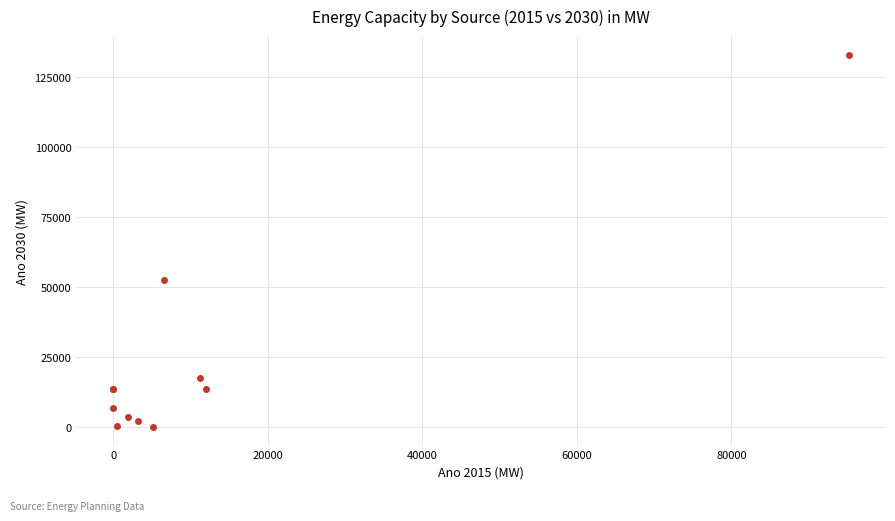

What Y value in the scatter plot is closest to 66409?

52519